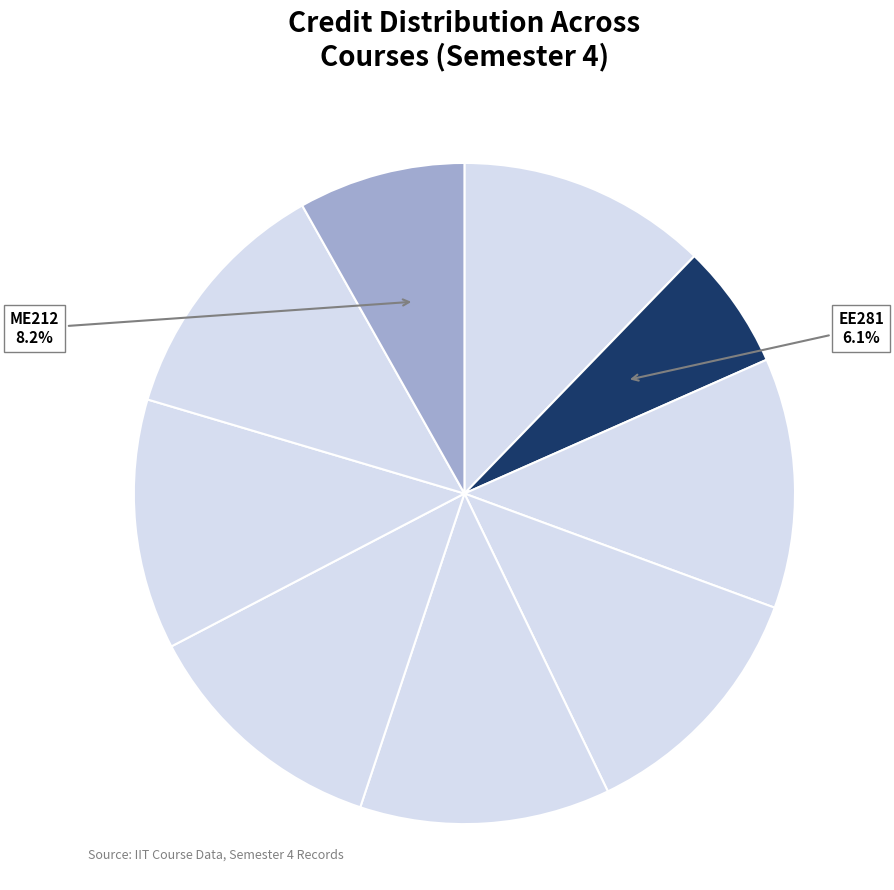

How many slices are in this pie chart?

9